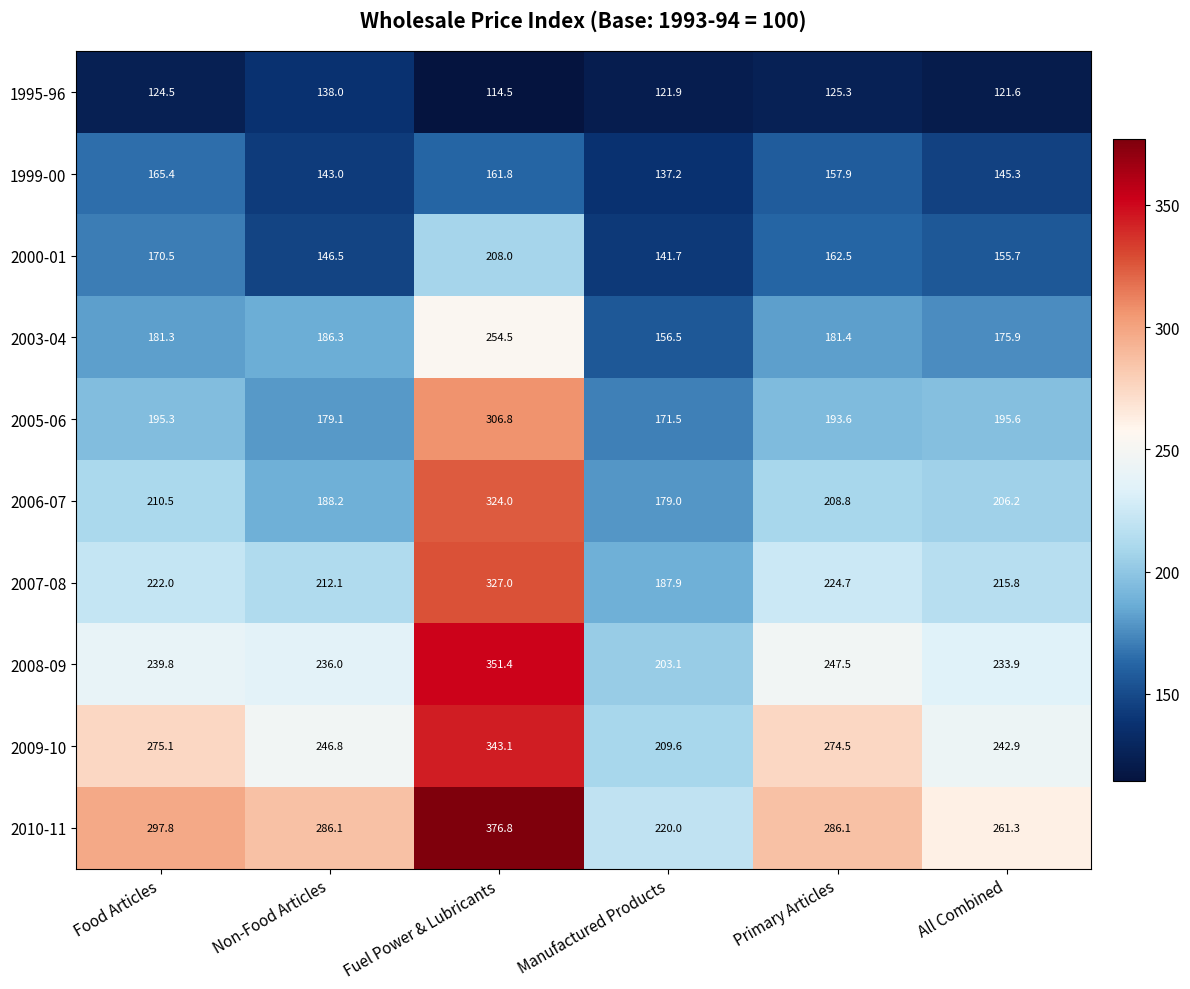

List the series in order of their peak value, lowest first.

1995-96, 1999-00, 2000-01, 2003-04, 2005-06, 2006-07, 2007-08, 2009-10, 2008-09, 2010-11